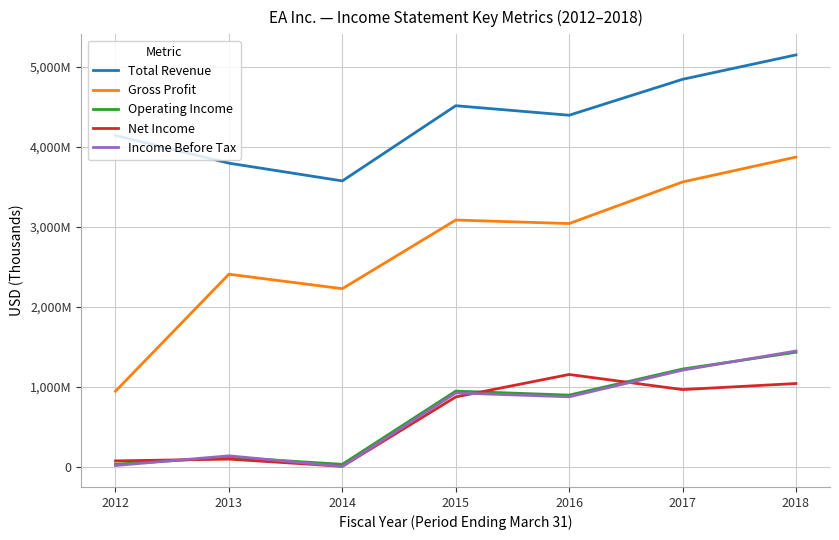

How many Total Revenue values are between 3797000 and 4845000?

5